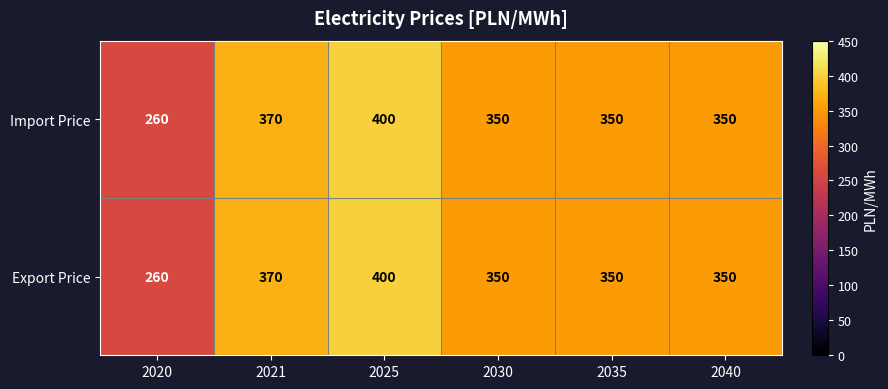

Reading right to left, what are all the values shown in this chart?

Import Price: 2040=350	2035=350	2030=350	2025=400	2021=370	2020=260
Export Price: 2040=350	2035=350	2030=350	2025=400	2021=370	2020=260